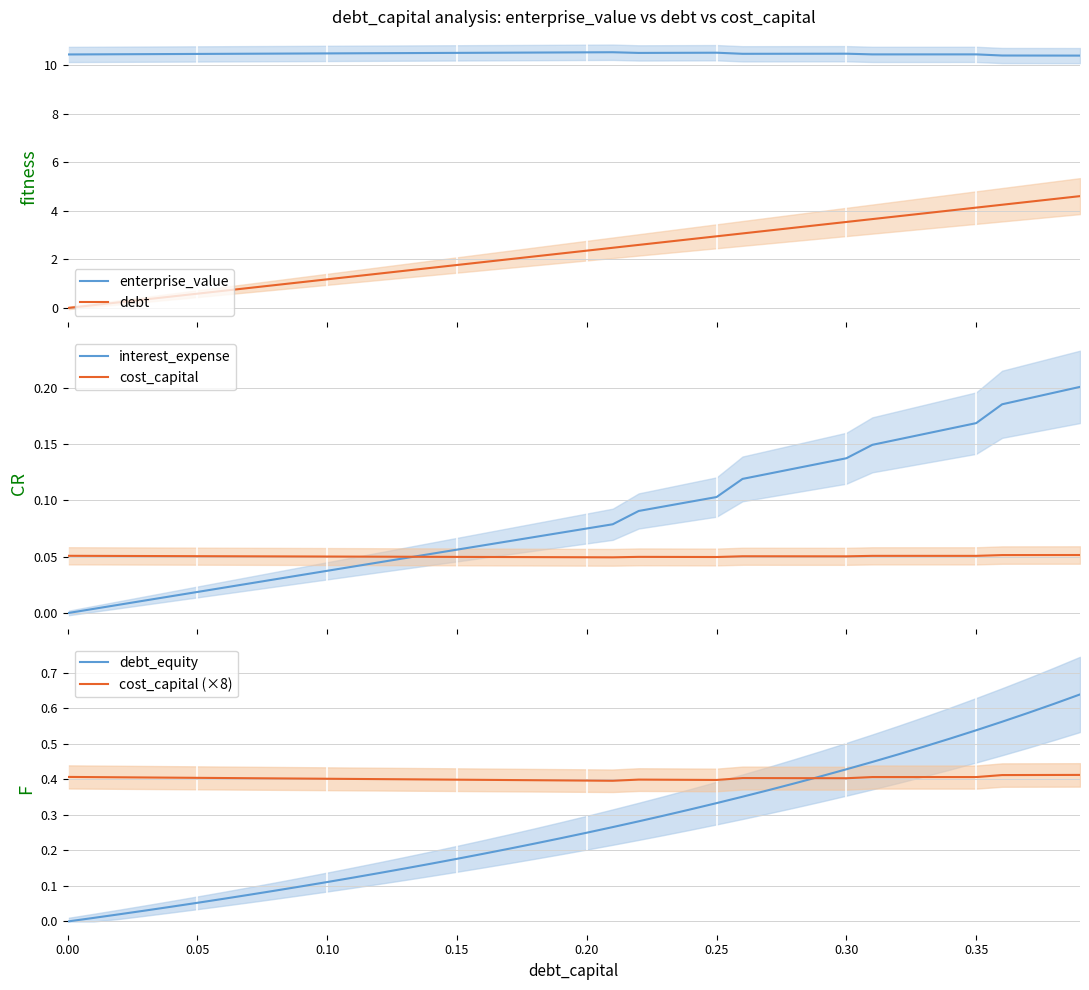

True or false: debt and enterprise_value cross at least once.

False